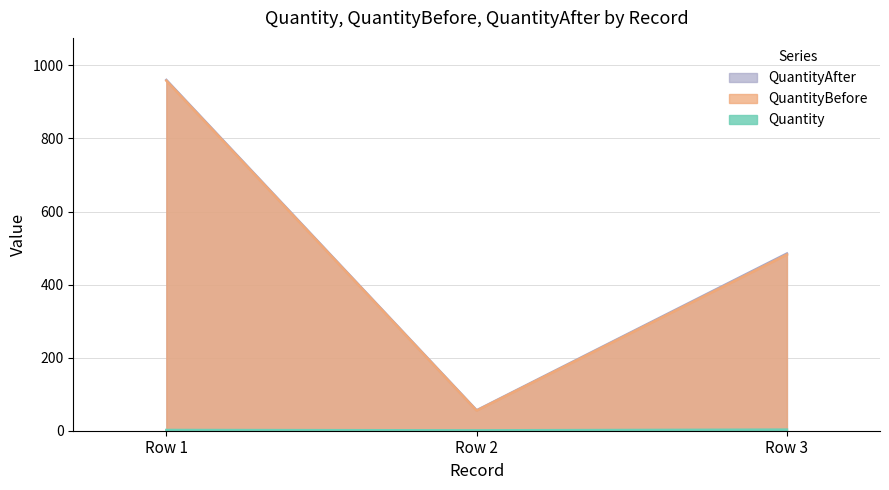

The value of QuantityAfter at Row 3 is 485. True or false?

True